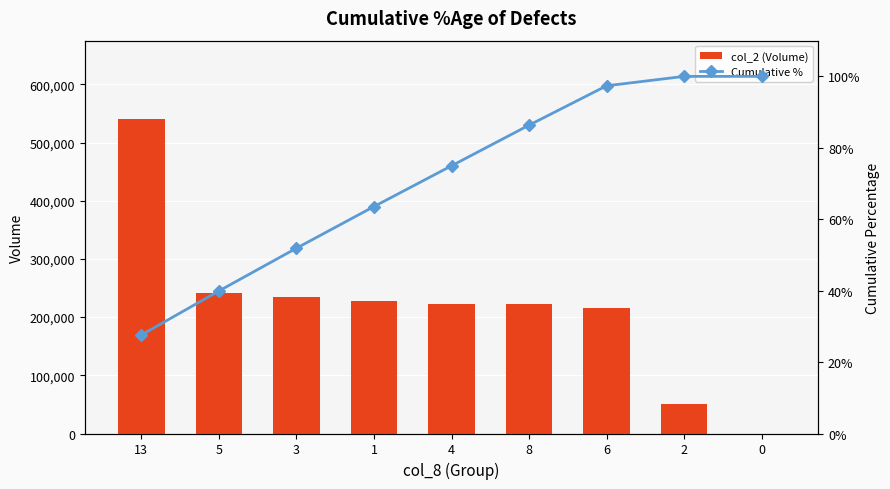

Reading left to right, list all the values displayed in this chart.

col_2 (Volume): 13=540060.0	5=240900.0	3=234330.0	1=228150.0	4=223200.0	8=222660.0	6=215740.0	2=51530.0	0=0.0
Cumulative %: 13=27.6	5=39.9	3=51.9	1=63.6	4=75.0	8=86.3	6=97.4	2=100.0	0=100.0